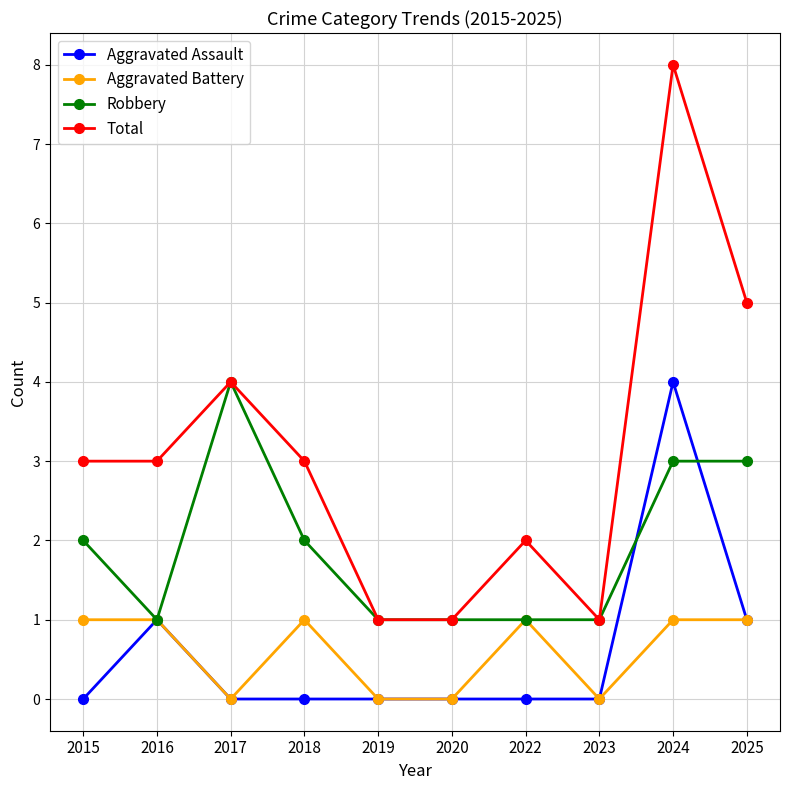

True or false: Robbery has a value of 5 at 2024.

False